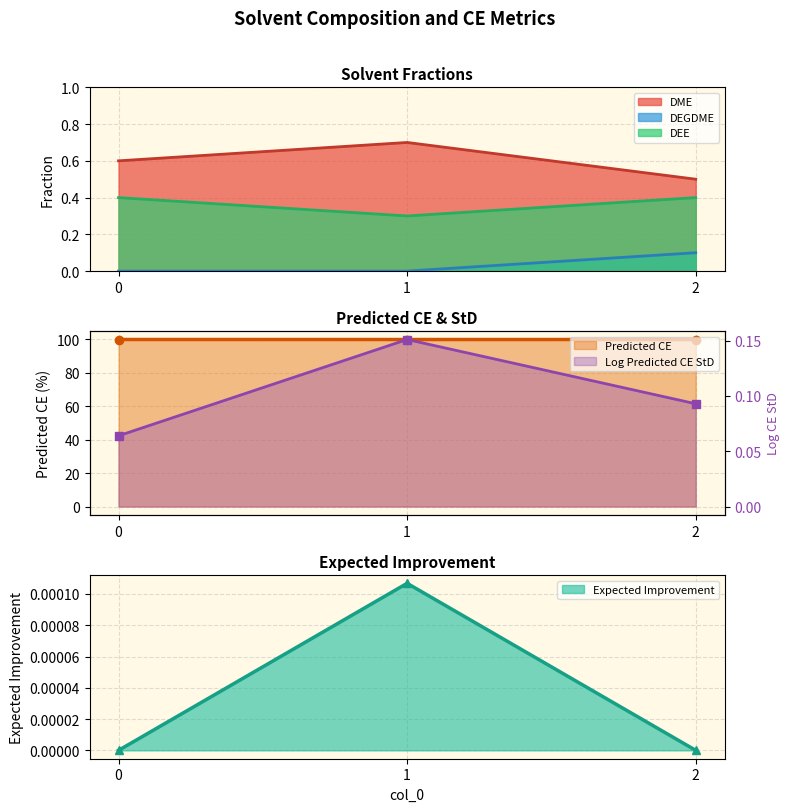

Which series has the widest spread of values?

DME